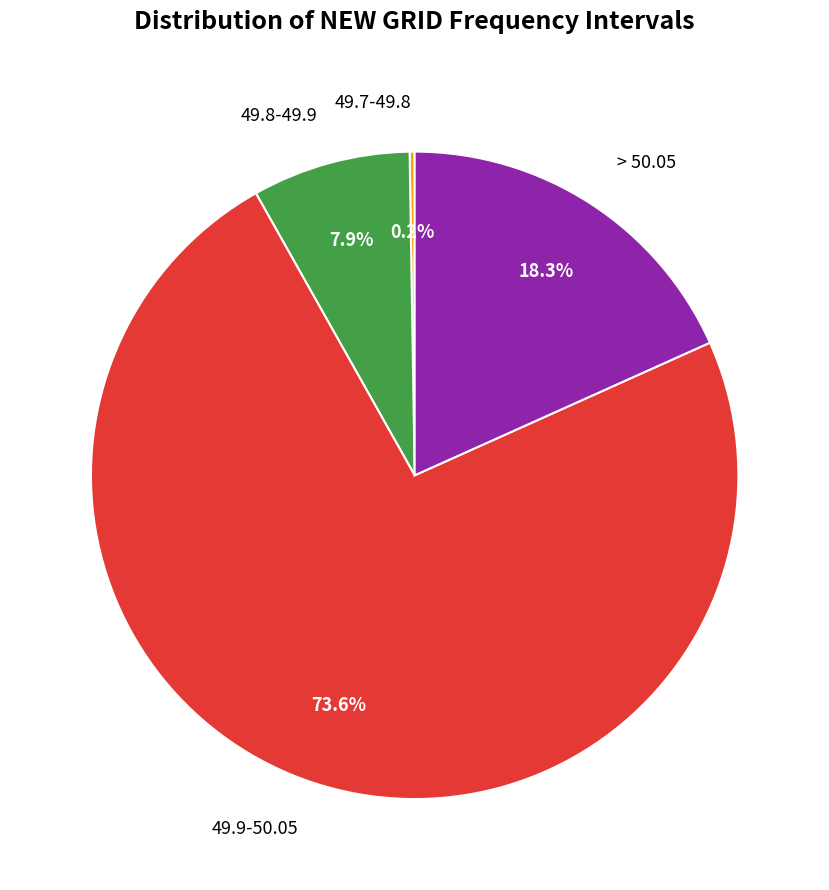

What is the ratio of the value at 49.9-50.05 to the value at 49.8-49.9?

9.3